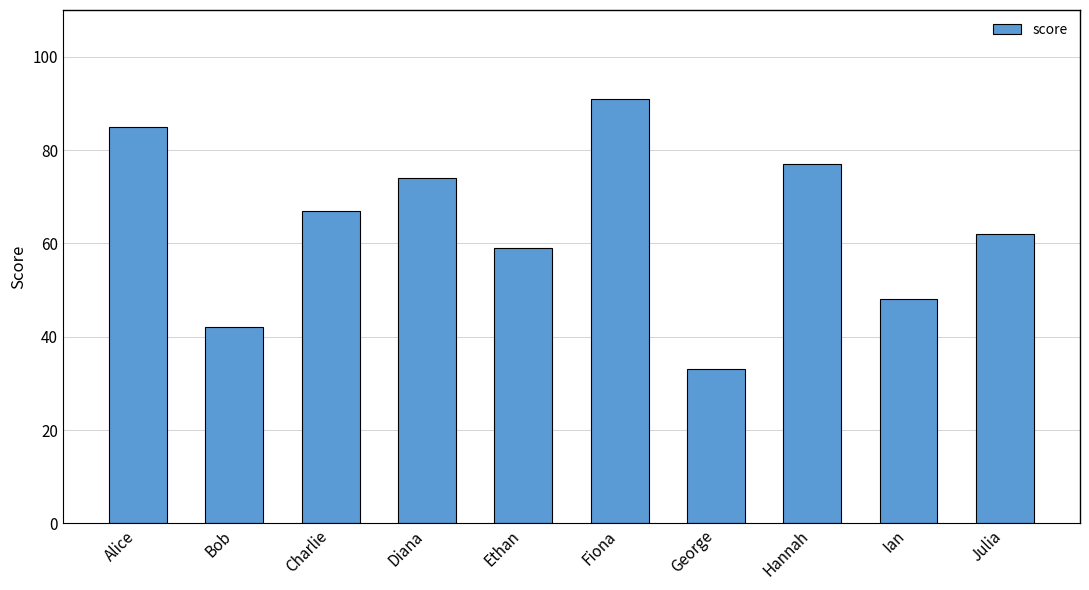

Between George and Julia, which is larger?

Julia